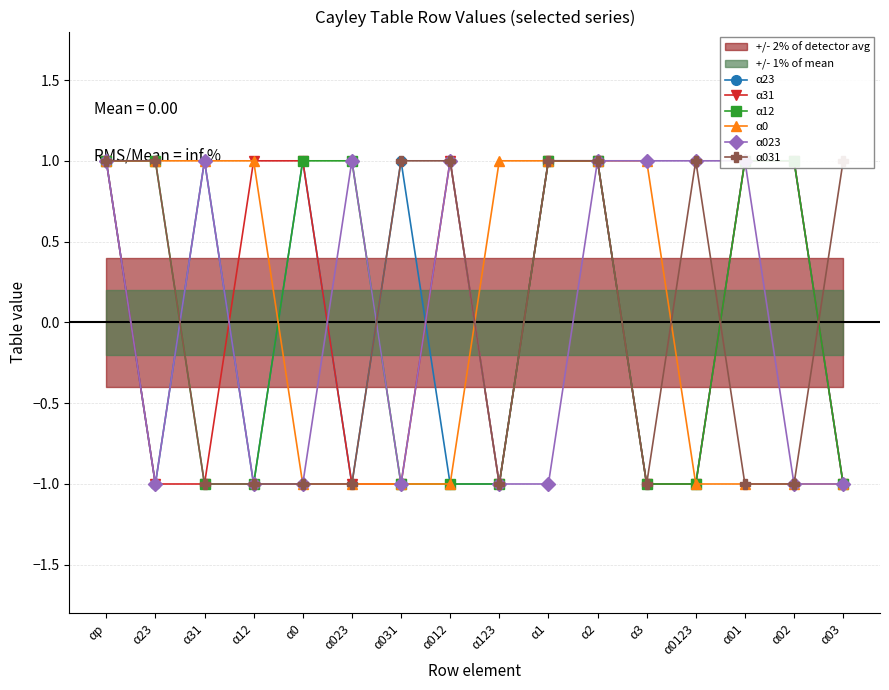

Rank the series by their maximum value, from highest to lowest.

α23, α31, α12, α0, α023, α031